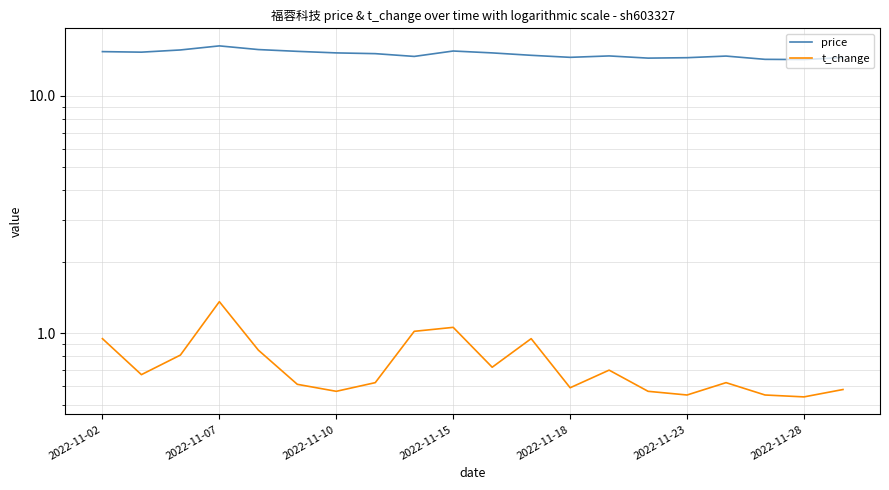

What is the sum of the price values at 13 and 15?

29.2